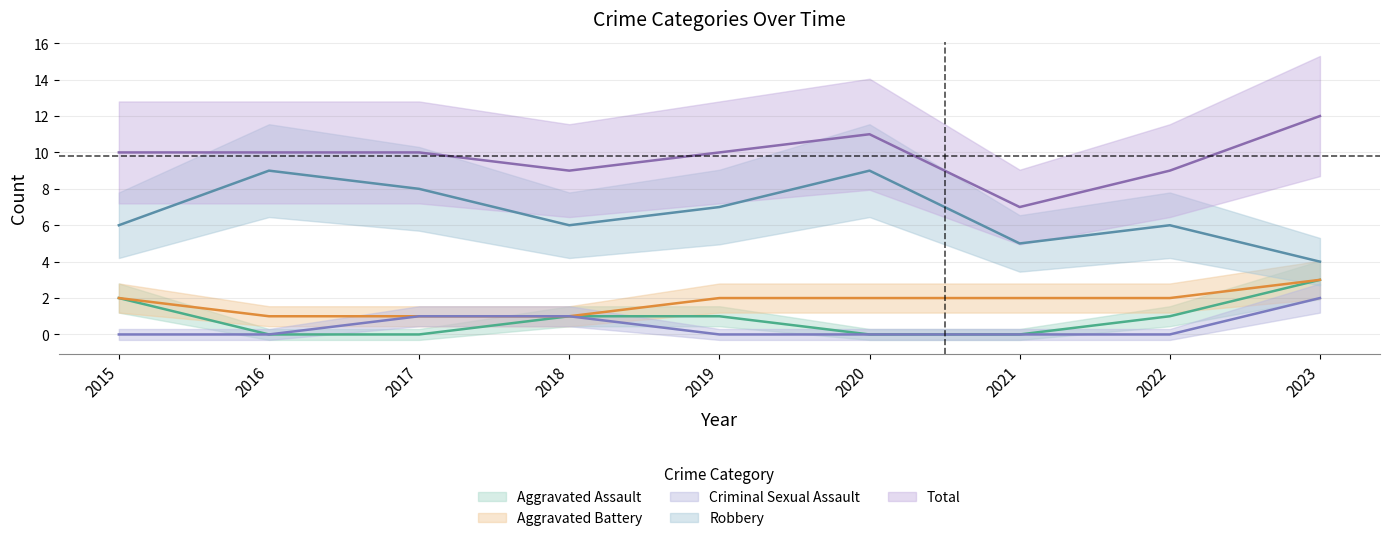

Is it true that Criminal Sexual Assault equals -1 at 2016?

False